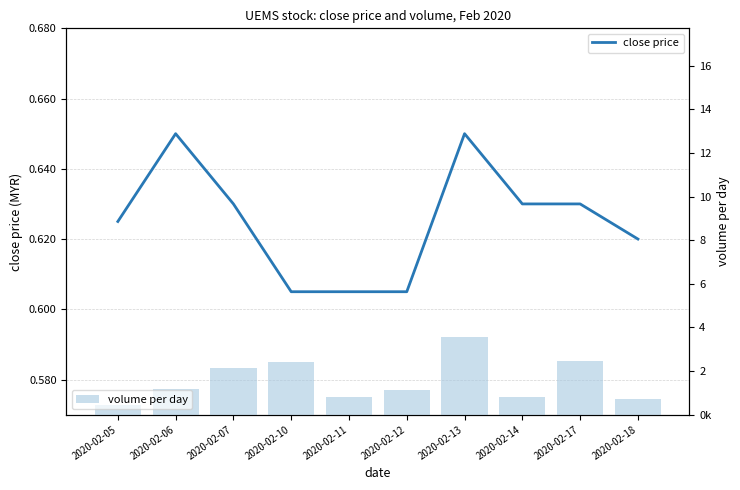

Which category has the highest value across all series?

2020-02-13